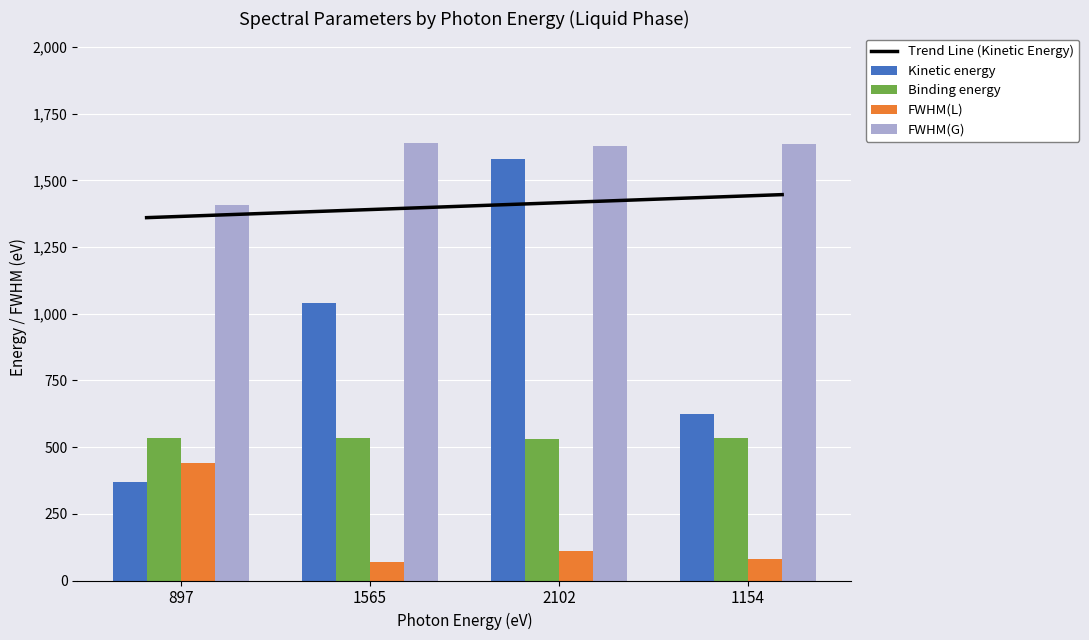

Rank the categories by FWHM(L) value from lowest to highest.

1565, 1154, 2102, 897